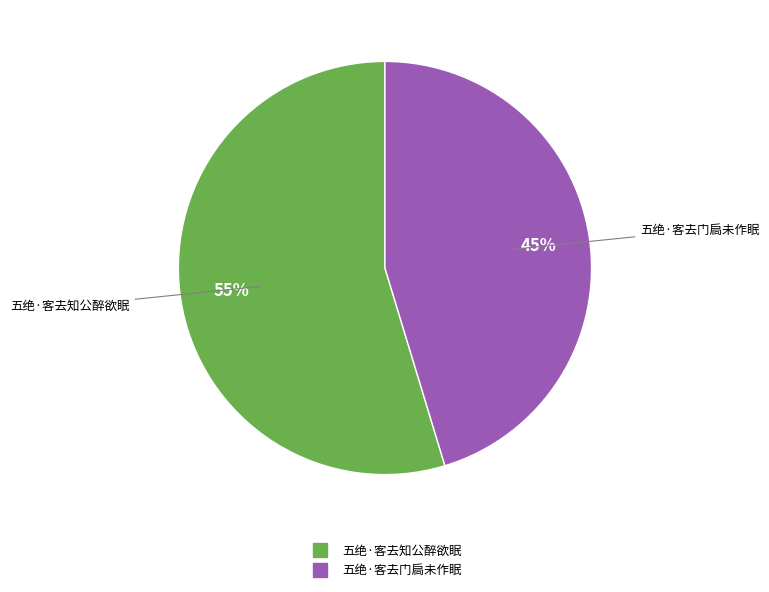

Which category has the biggest portion of the pie?

五绝·客去知公醉欲眠